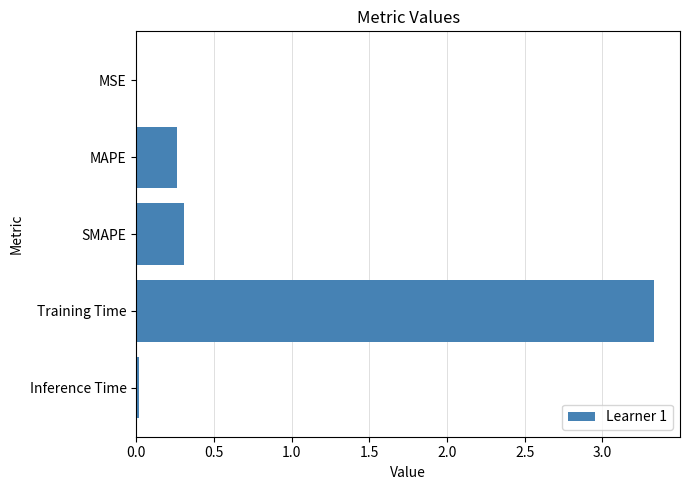

Is it true that the value at MSE is 0.0?

True